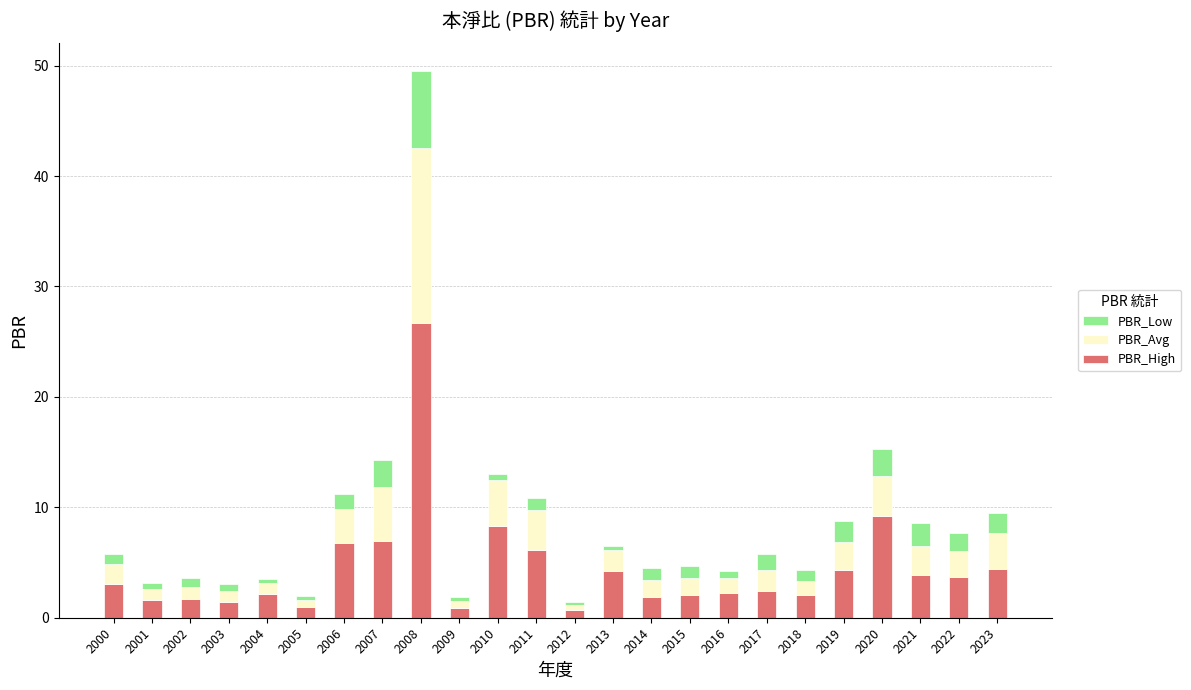

At which label does PBR_High reach its peak?

2008